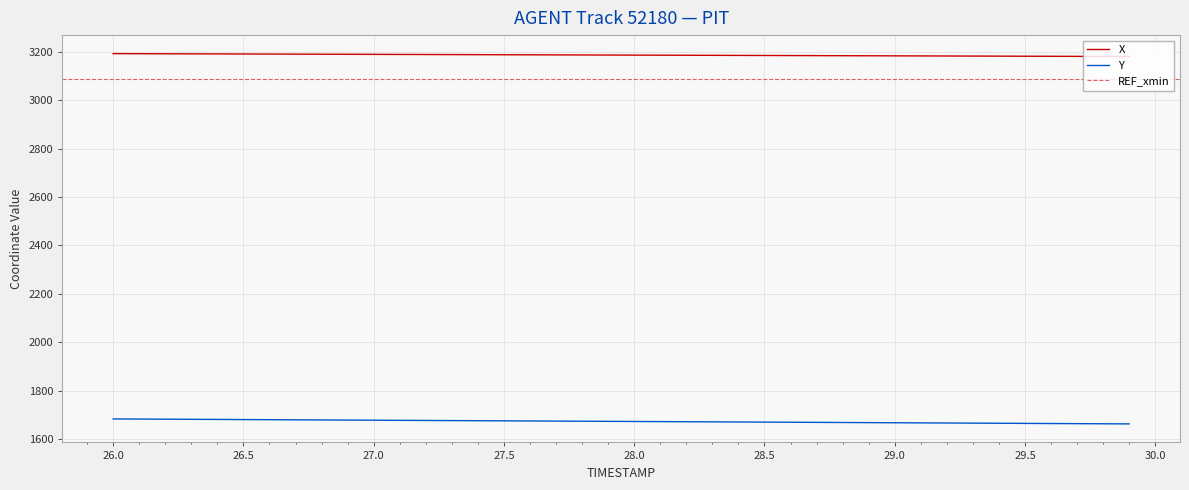

What is the minimum value for Y?

1662.8